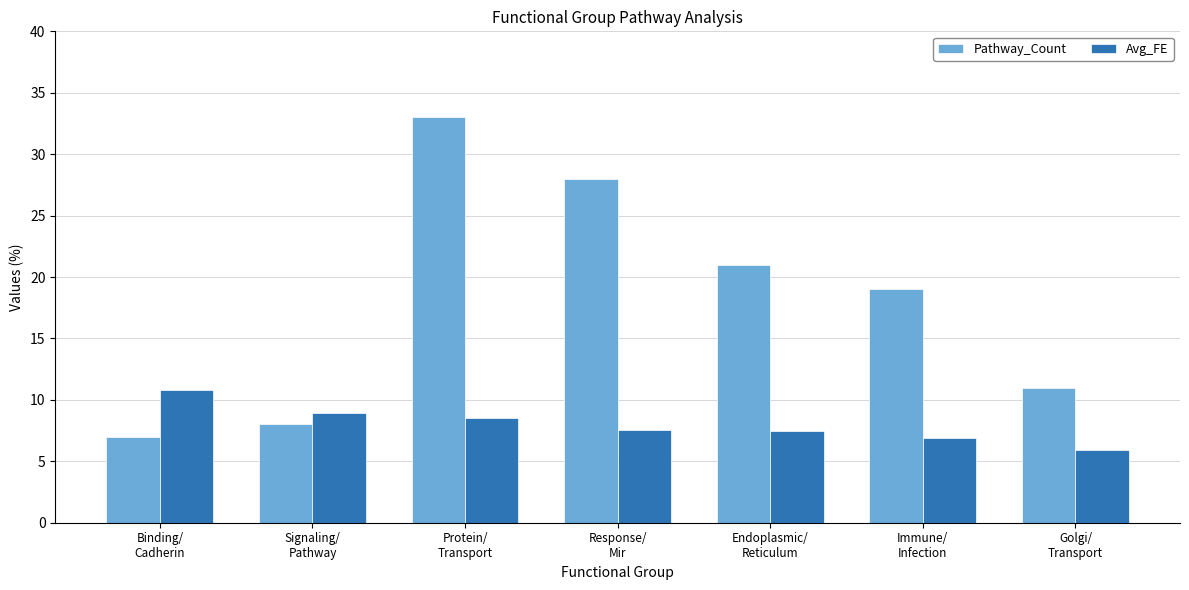

What is the value of the Avg_FE bar at the 1st from the left?

10.8